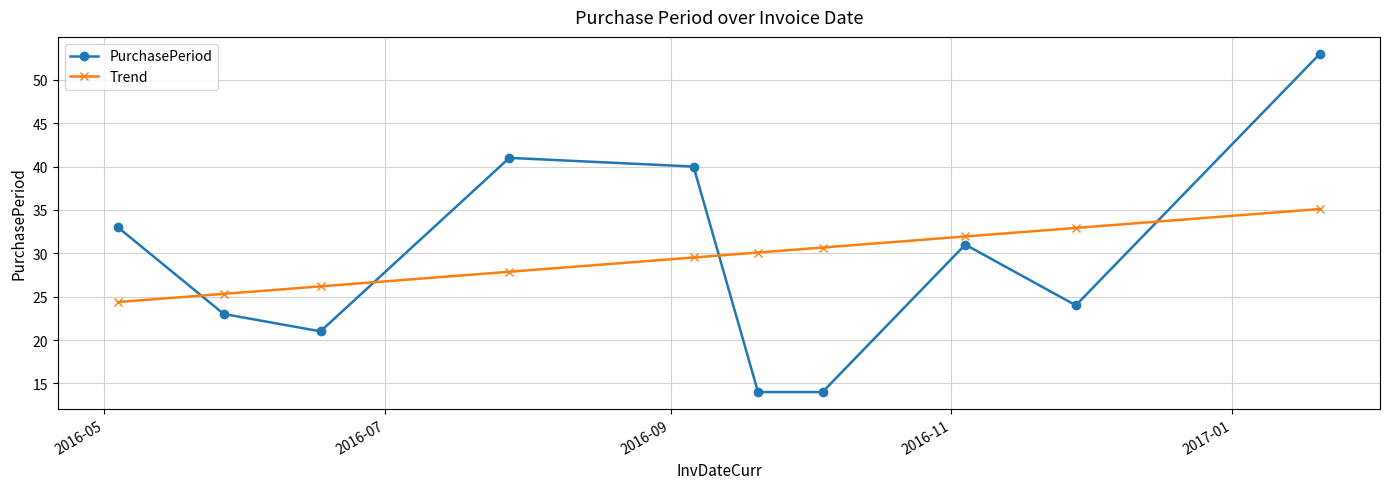

What is the difference between the maximum and second lowest values in the PurchasePeriod series?

39.0